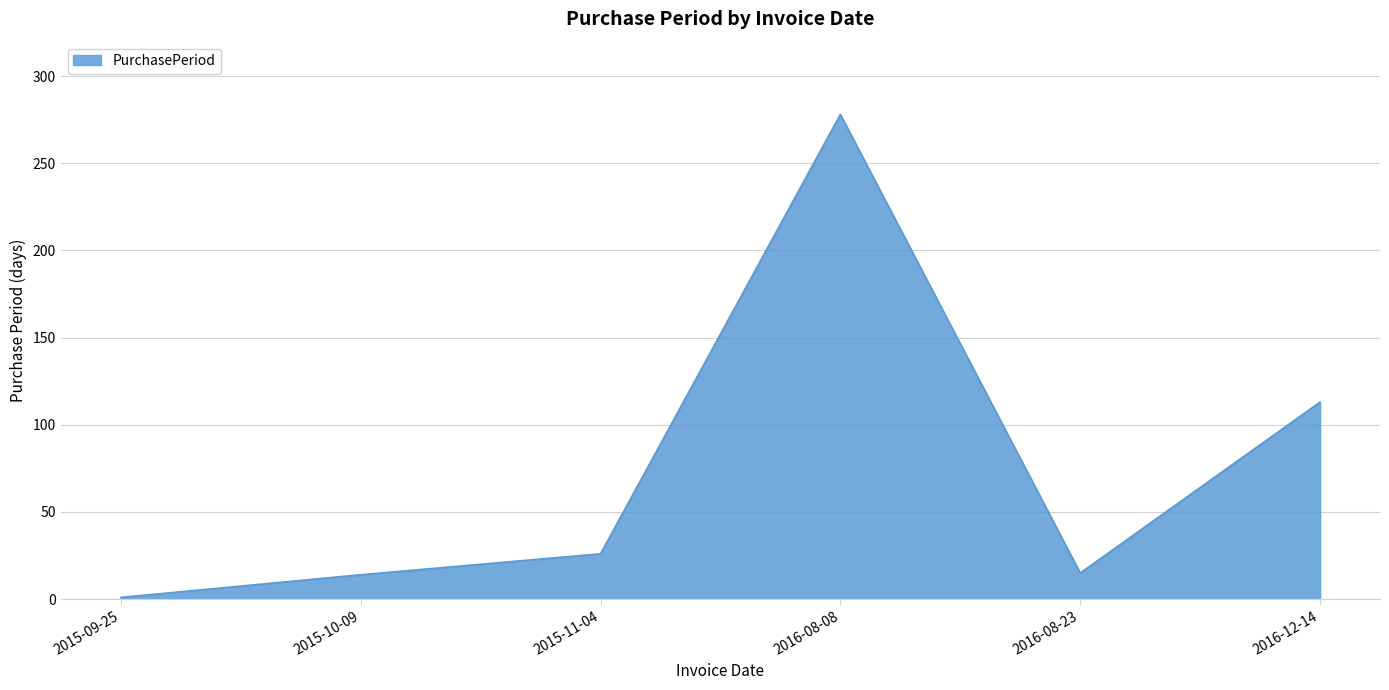

What is the difference between the values at 2016-08-23 and 2016-08-08?

263